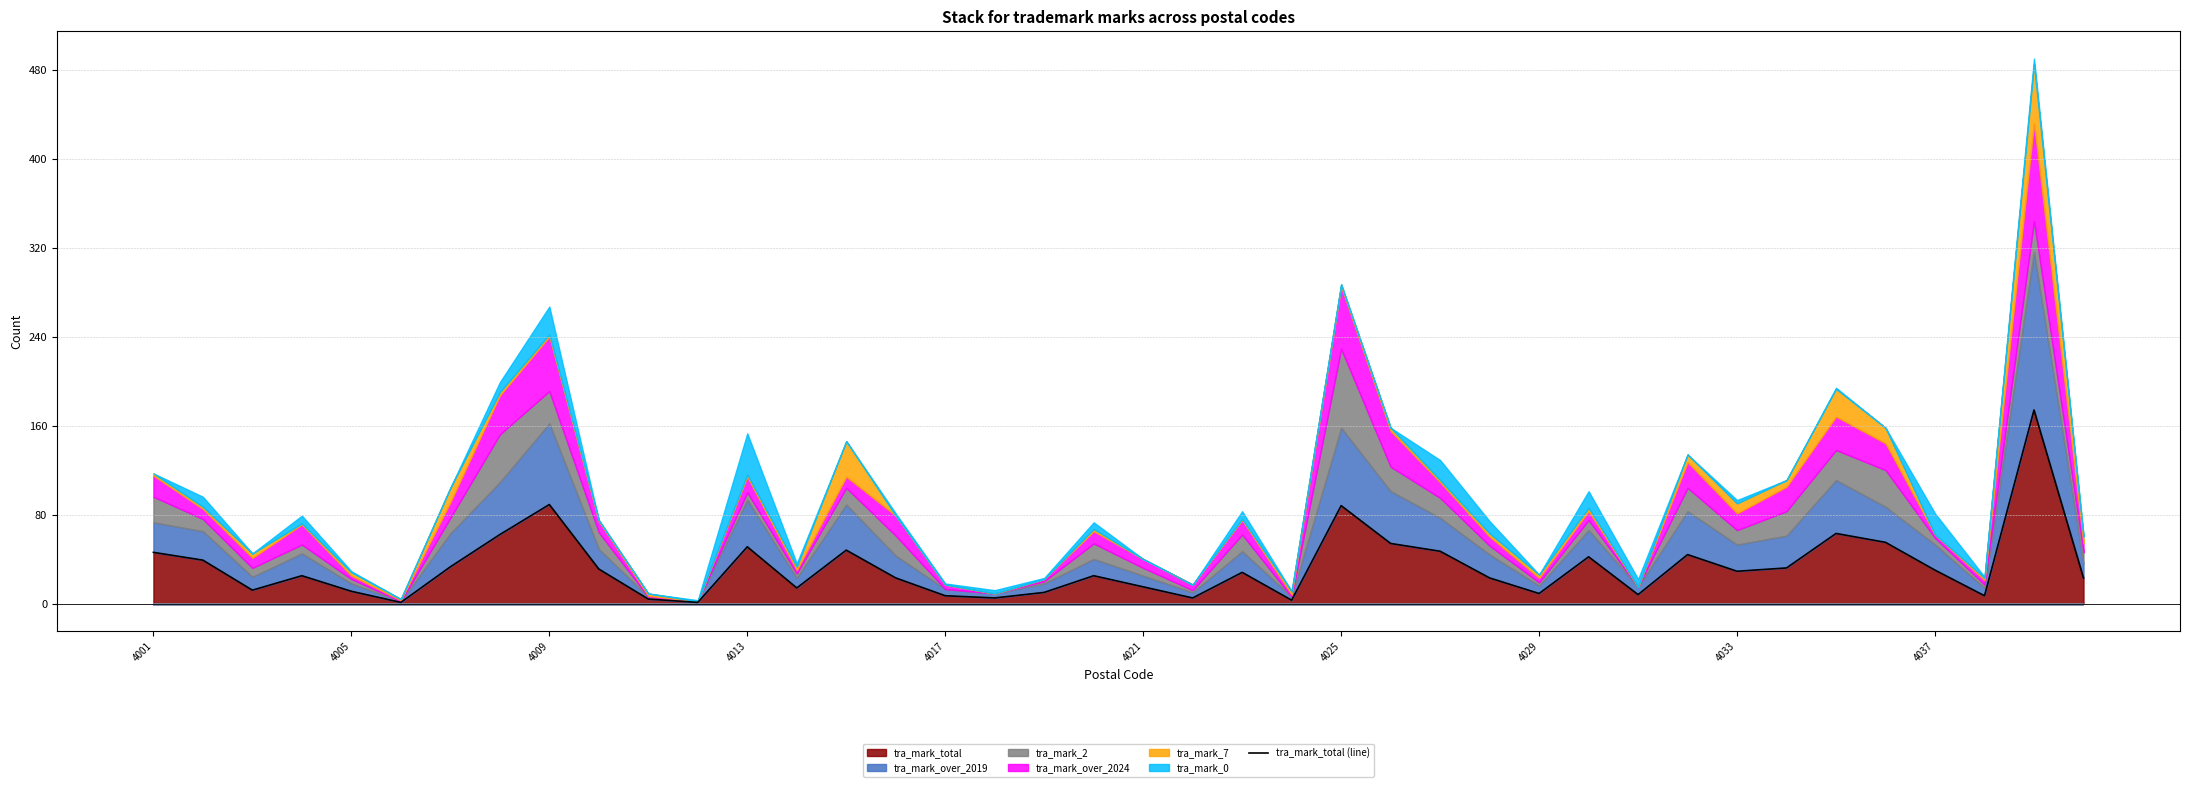

True or false: the data shows 5 at 17.

True